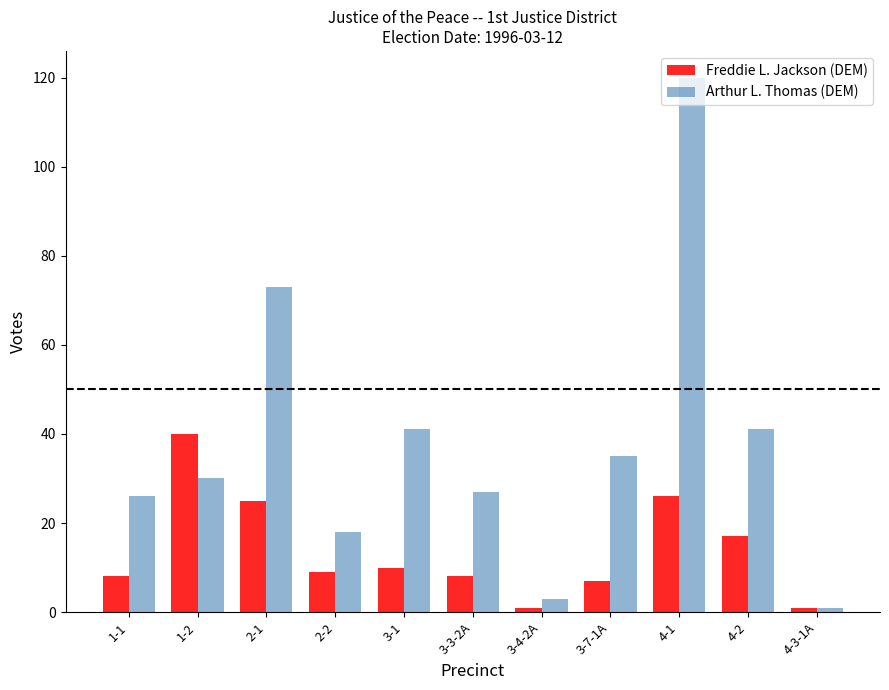

Are the bars horizontal?

No